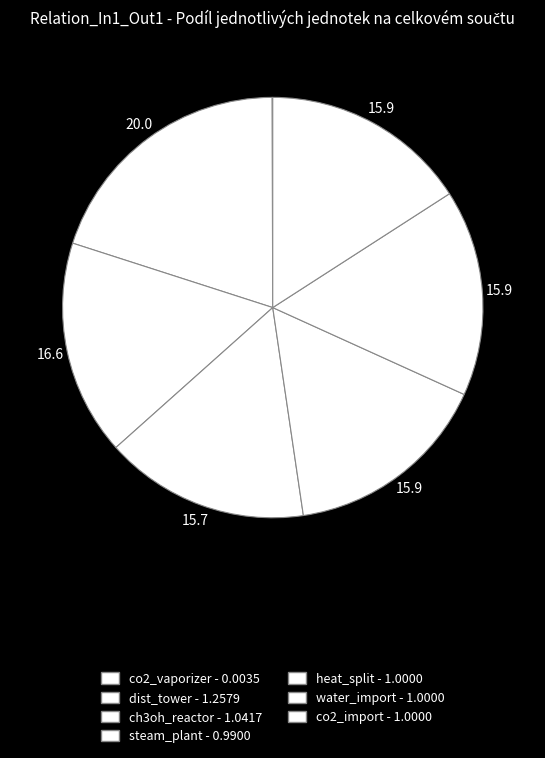

What portion of the pie excludes heat_split?

84.1%